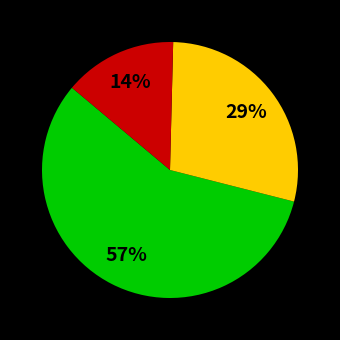

Is there a majority slice in this chart?

Yes